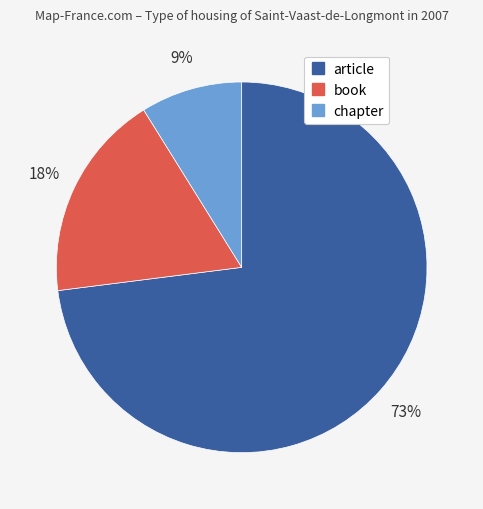

Which has a higher value, article or chapter?

article